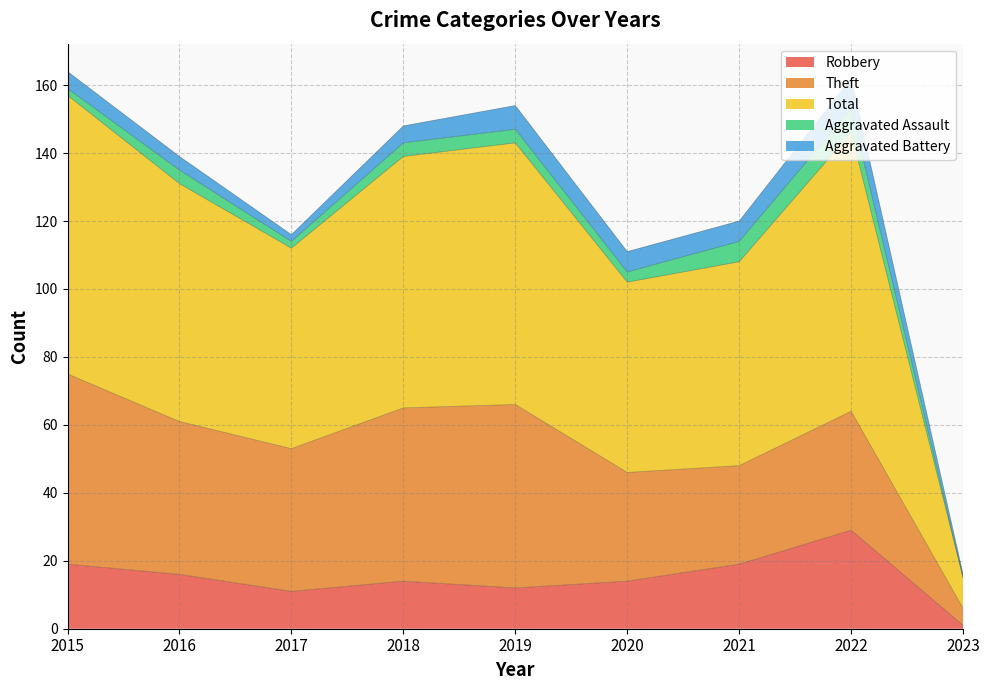

How many values in the Theft series exceed 42?

4